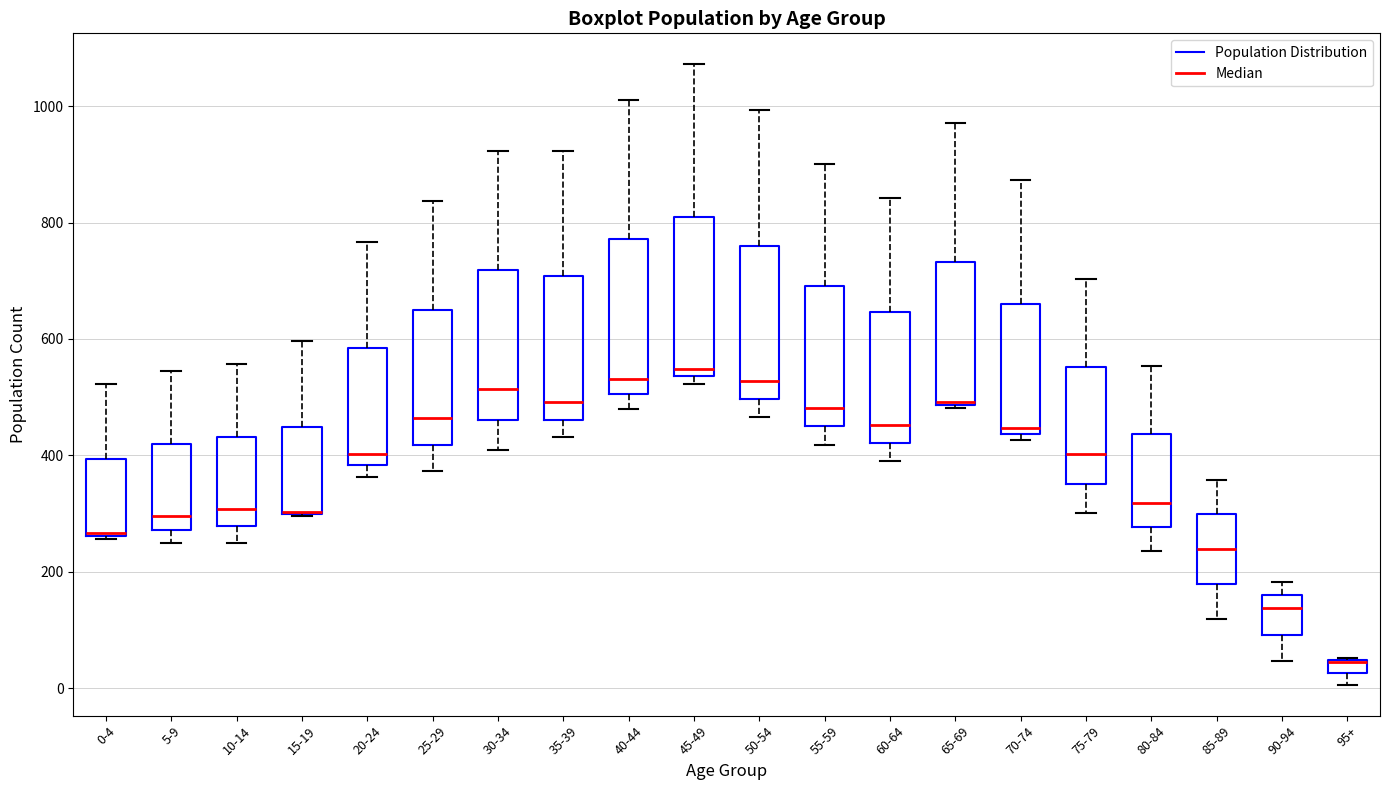

Where is the lower edge of the box for 80-84 on the y-axis? The values are not printed on the chart, so give them approximately, as read against the axis.

280